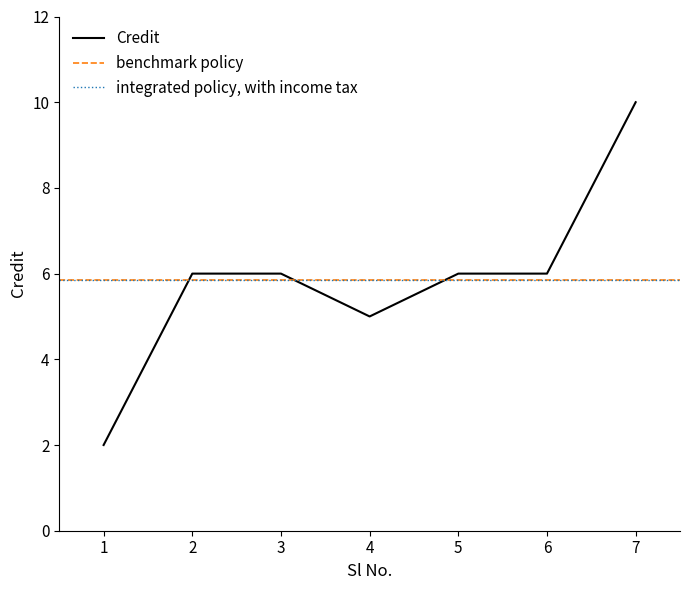

Which label corresponds to the smallest value in the chart?

1